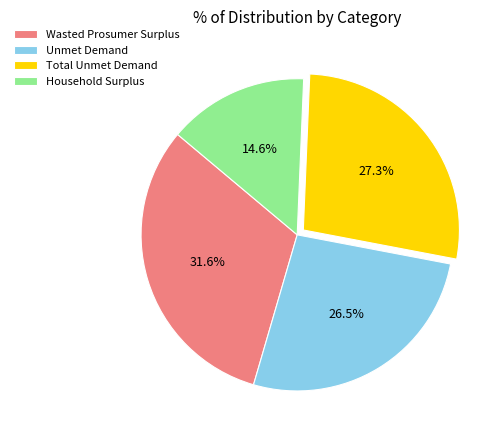

Does any single category account for the majority?

No